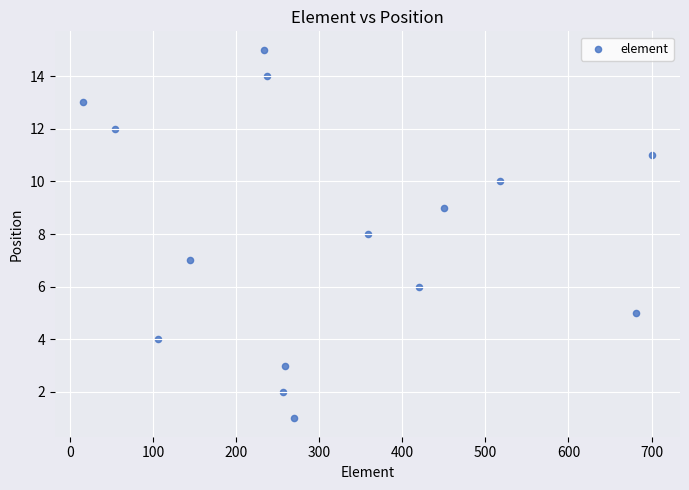

What is the range of Y values (max minus min)?

14